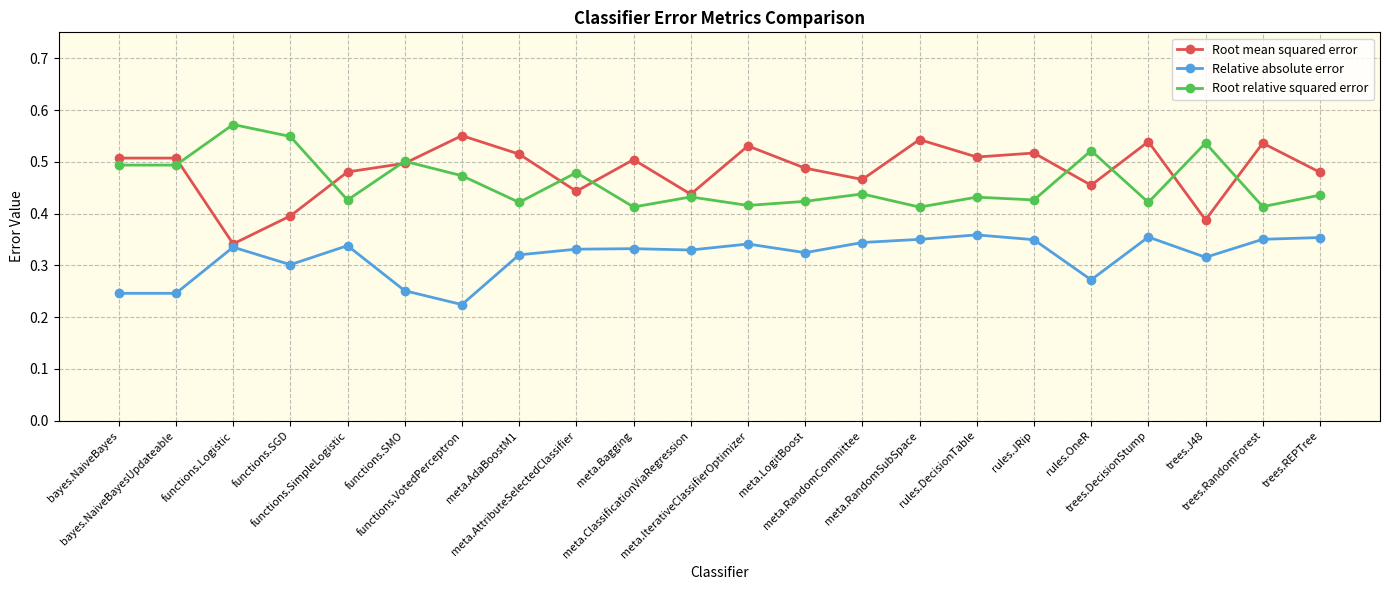

True or false: Root mean squared error and Root relative squared error cross at least once.

True